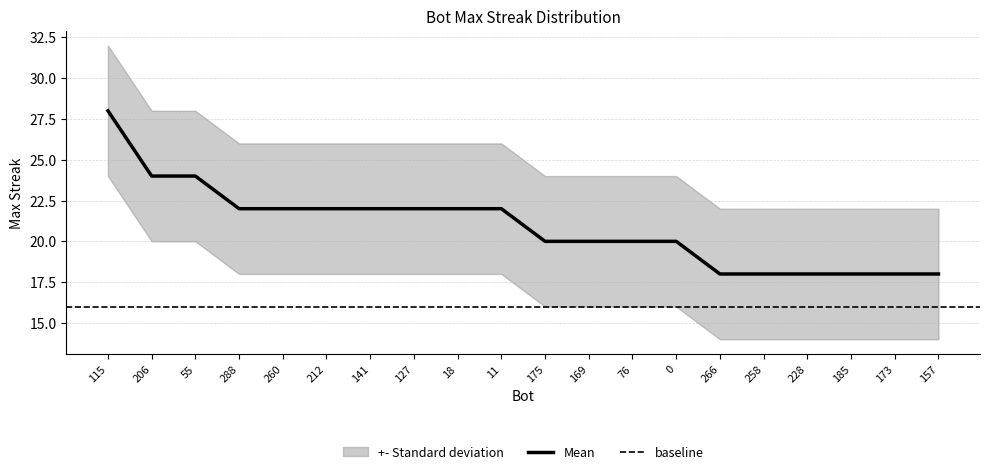

What is the label of the 11th point from the left?

175